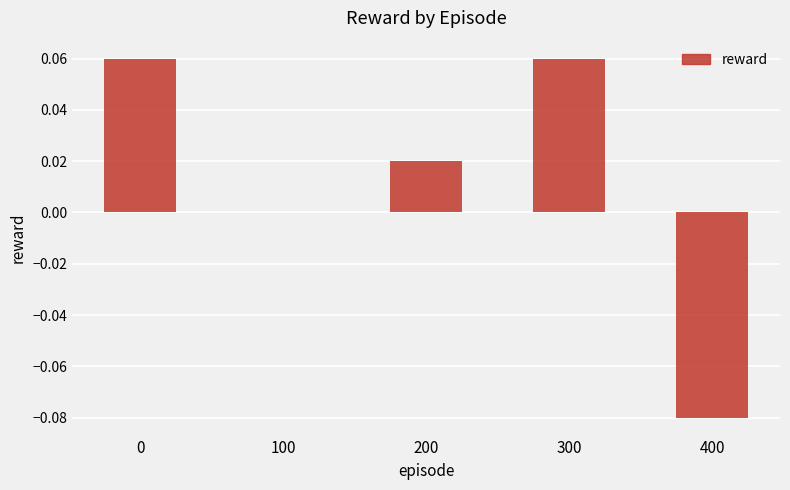

The chart shows a value of 0.1 at 100. True or false?

False